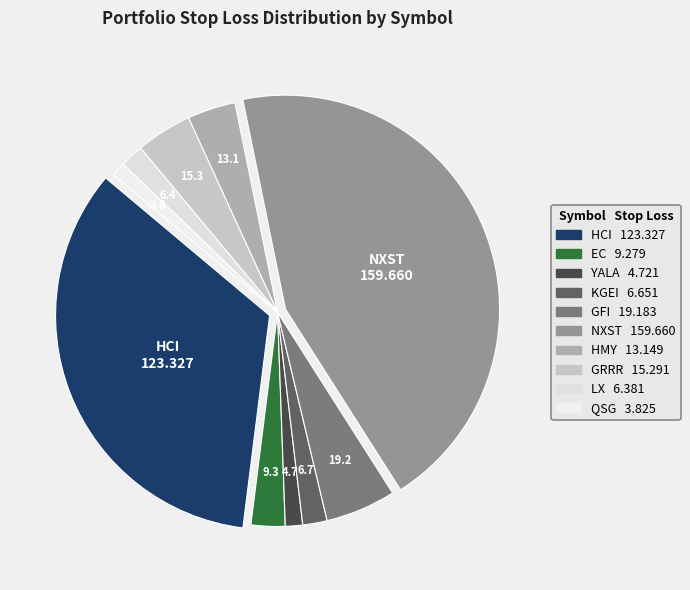

How many segments does this pie chart have?

10